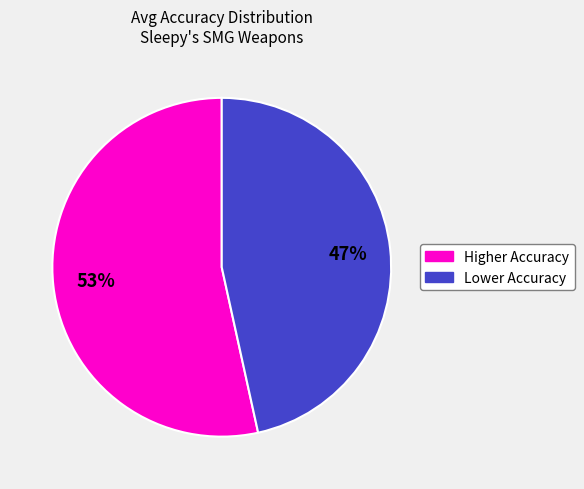

To the nearest percent, what is the average slice percentage?

50%